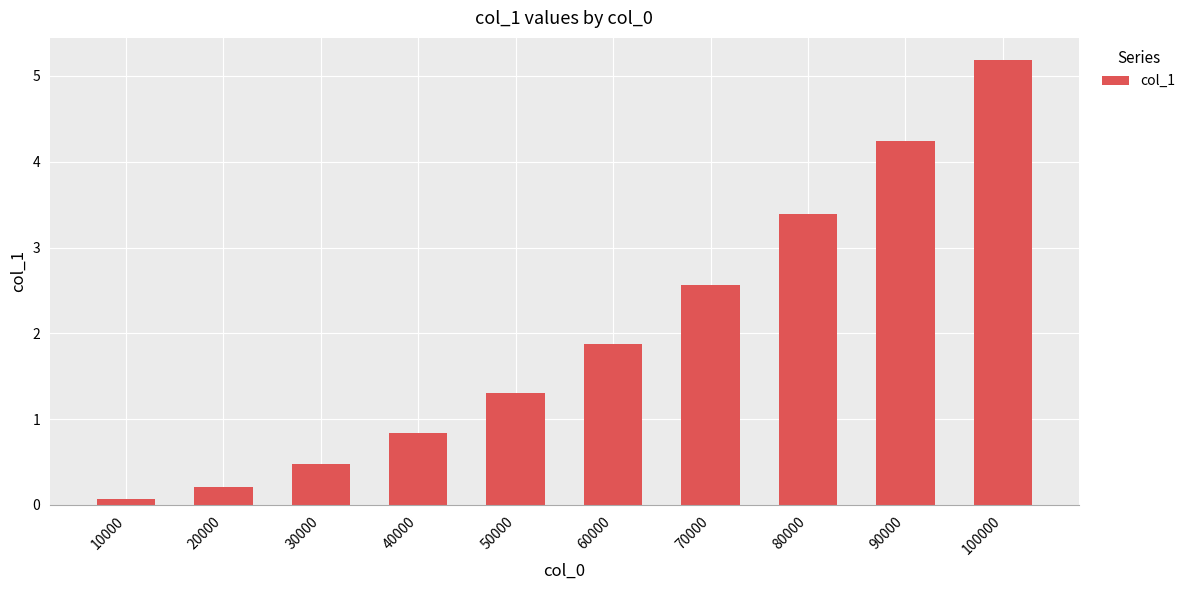

How many values exceed 1?

6